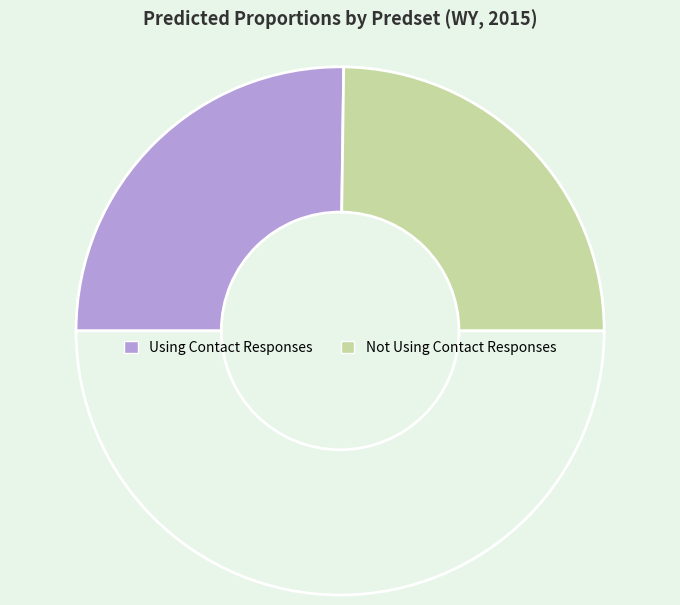

To the nearest percent, what is the difference between the largest and smallest slice percentages?

1%